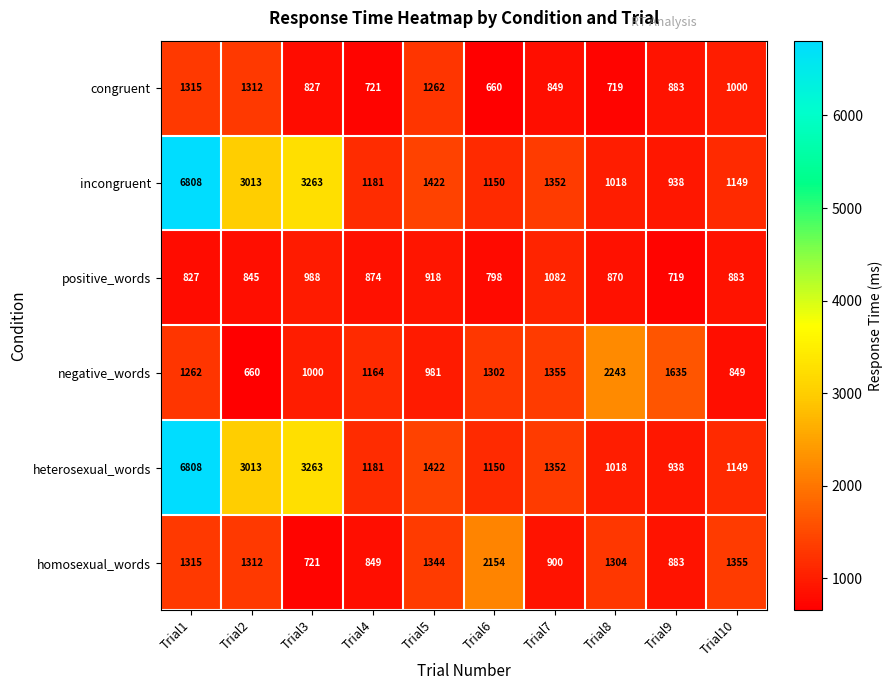

What is the difference between the second highest and second lowest values in the heterosexual_words series?

2245